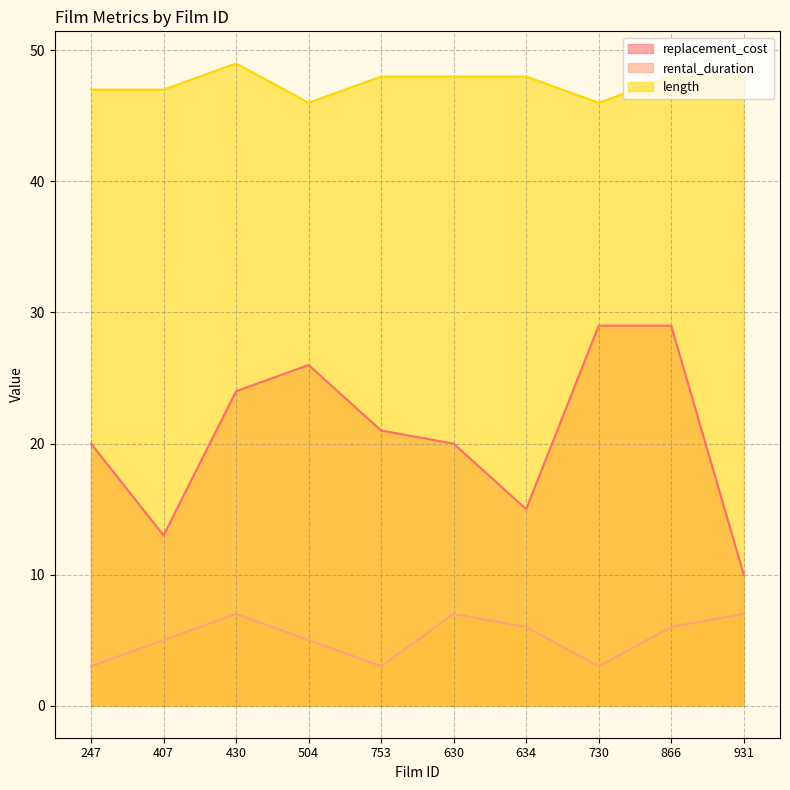

What is the difference between the highest and lowest values at 634?

42.0